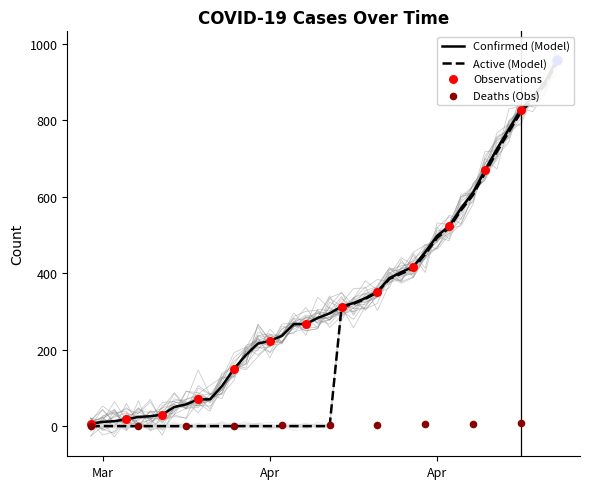

Which series has the largest total across all categories?

Confirmed